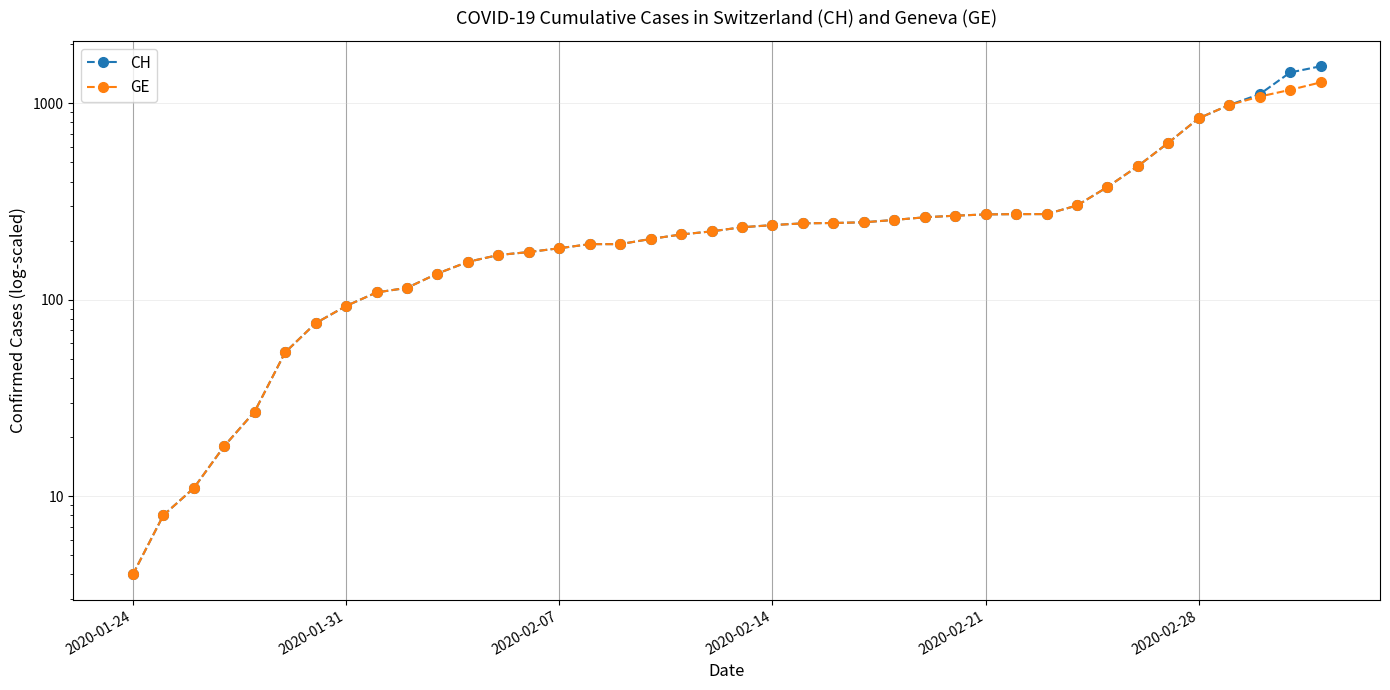

True or false: GE has a value of 375 at 32.

True